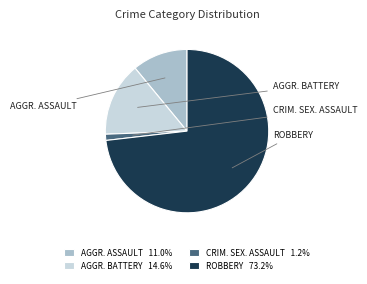

Is the sum of AGGR. ASSAULT 11.0% and AGGR. BATTERY 14.6% greater than half?

No